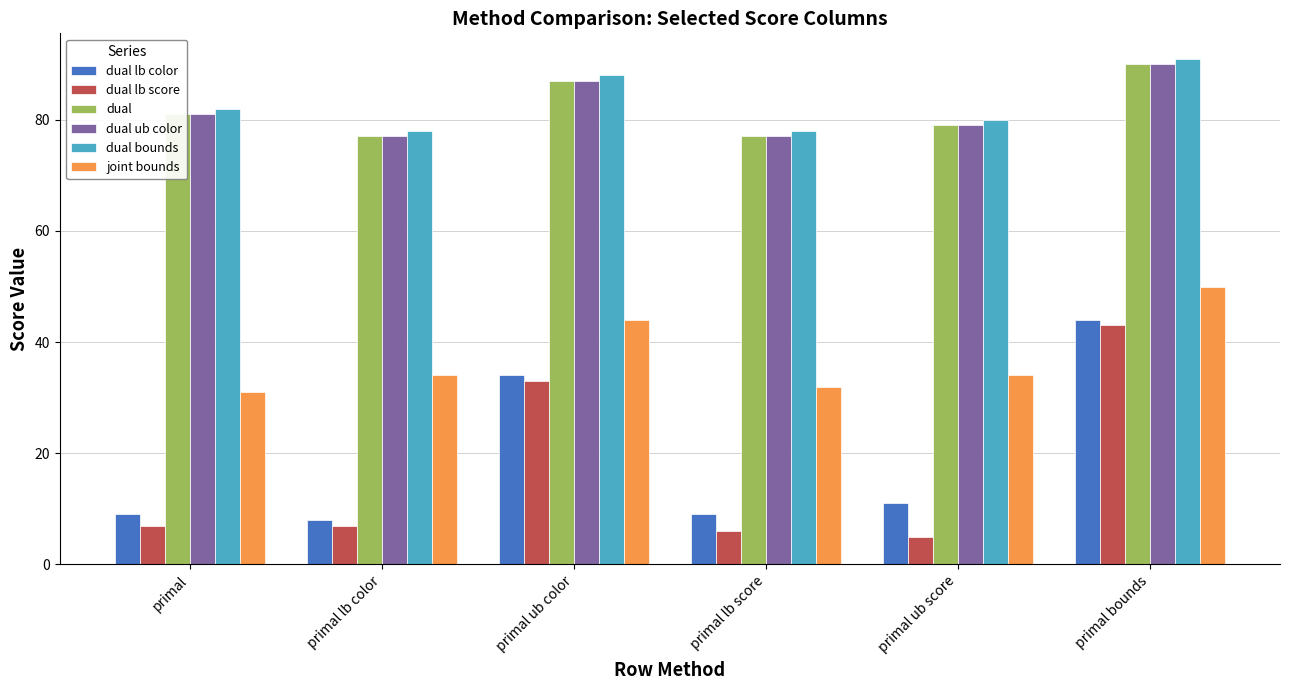

Reading left to right, what are all the values shown in this chart?

dual lb color: primal=9	primal lb color=8	primal ub color=34	primal lb score=9	primal ub score=11	primal bounds=44
dual lb score: primal=7	primal lb color=7	primal ub color=33	primal lb score=6	primal ub score=5	primal bounds=43
dual: primal=81	primal lb color=77	primal ub color=87	primal lb score=77	primal ub score=79	primal bounds=90
dual ub color: primal=81	primal lb color=77	primal ub color=87	primal lb score=77	primal ub score=79	primal bounds=90
dual bounds: primal=82	primal lb color=78	primal ub color=88	primal lb score=78	primal ub score=80	primal bounds=91
joint bounds: primal=31	primal lb color=34	primal ub color=44	primal lb score=32	primal ub score=34	primal bounds=50